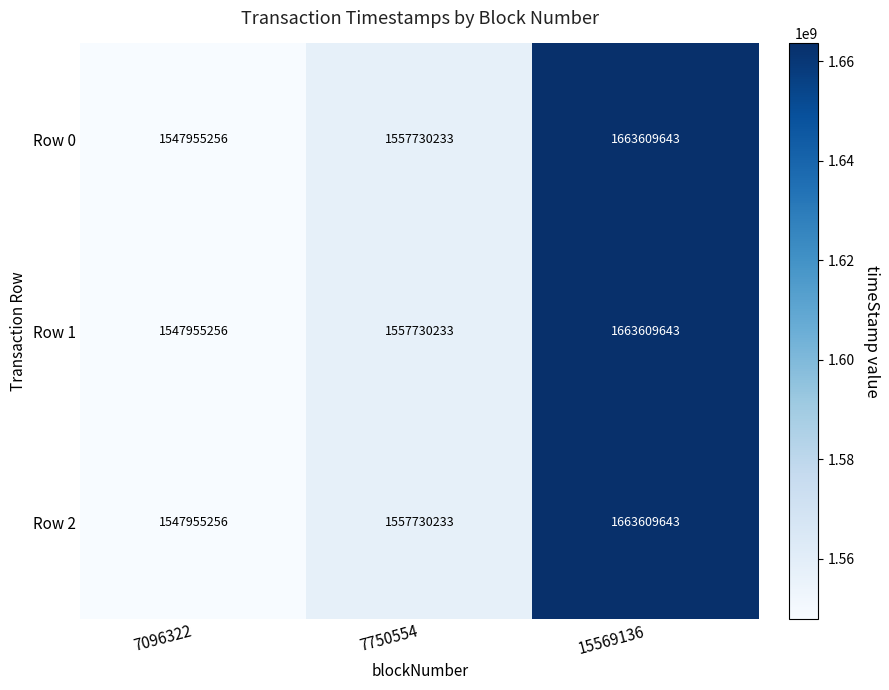

List the labels in order of Row 2 value, smallest first.

7096322, 7750554, 15569136